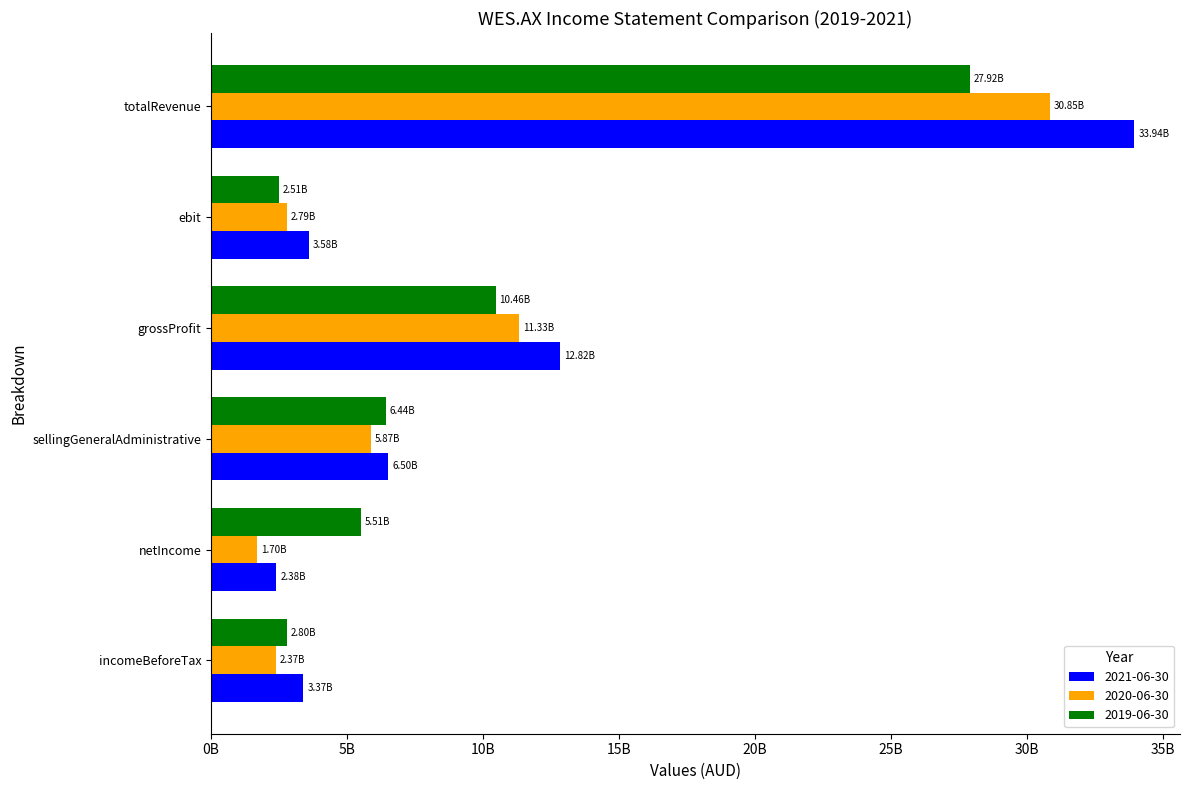

Rank the categories by 2020-06-30 value from lowest to highest.

netIncome, incomeBeforeTax, ebit, sellingGeneralAdministrative, grossProfit, totalRevenue